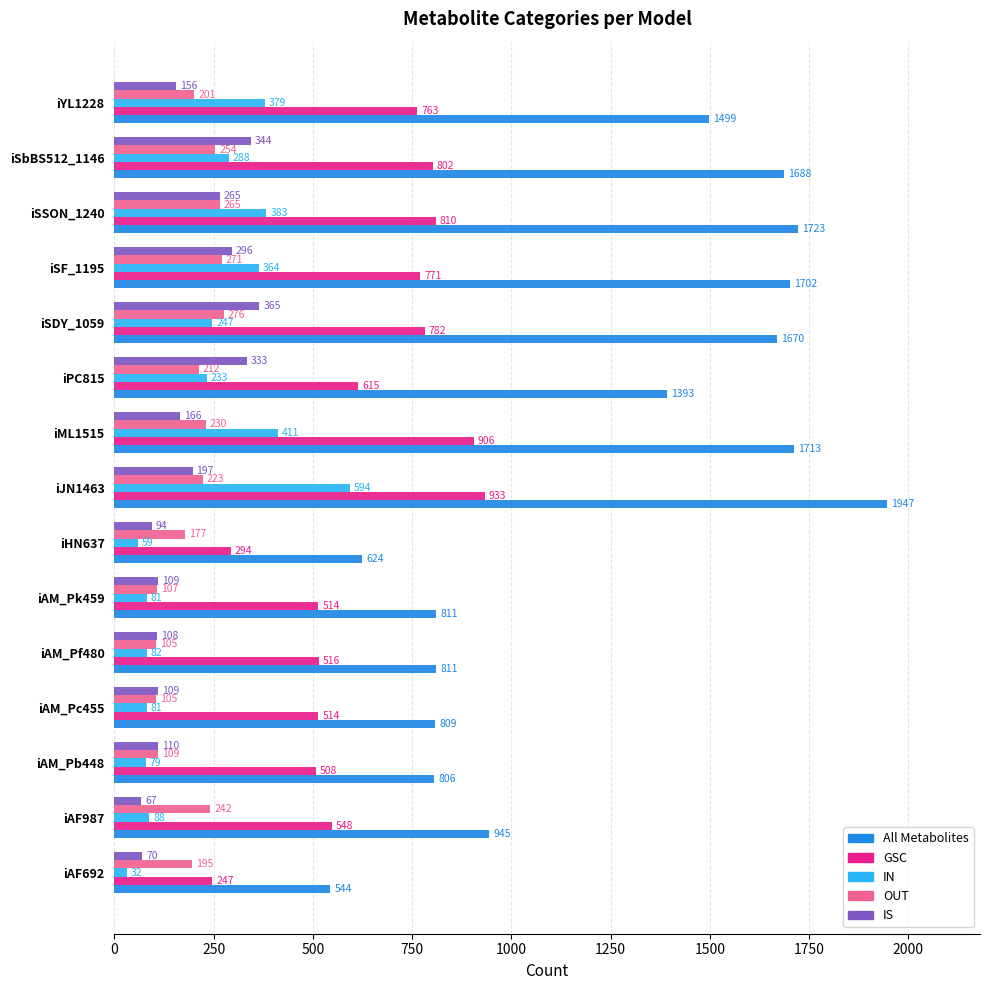

What is the difference between the IN values at iSSON_1240 and iSF_1195?

19